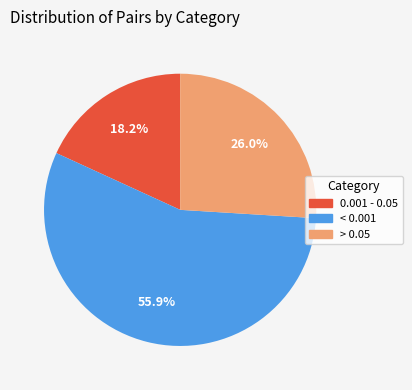

Rank the categories by value from lowest to highest.

0.001 - 0.05, > 0.05, < 0.001